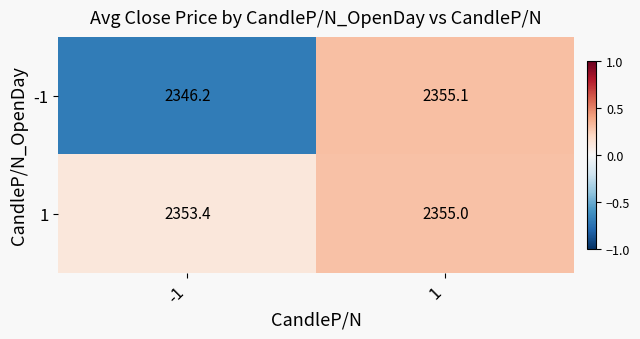

What is the minimum value shown in the chart?

2346.2